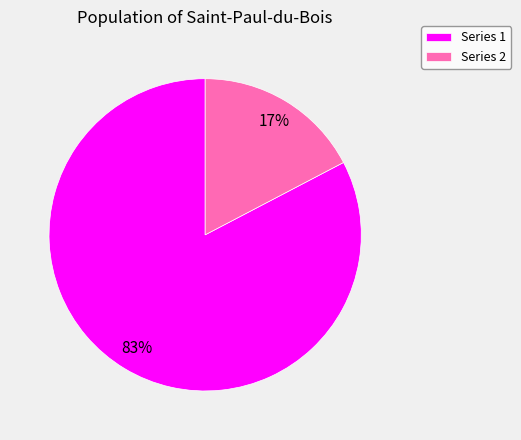

What is the majority slice?

Series 1